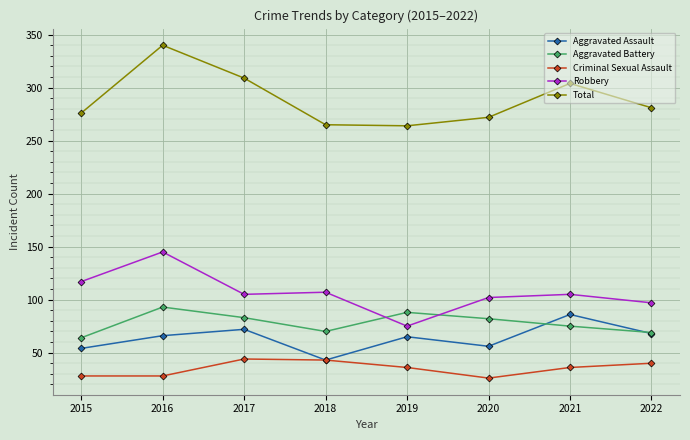

How many series are shown in this chart?

5